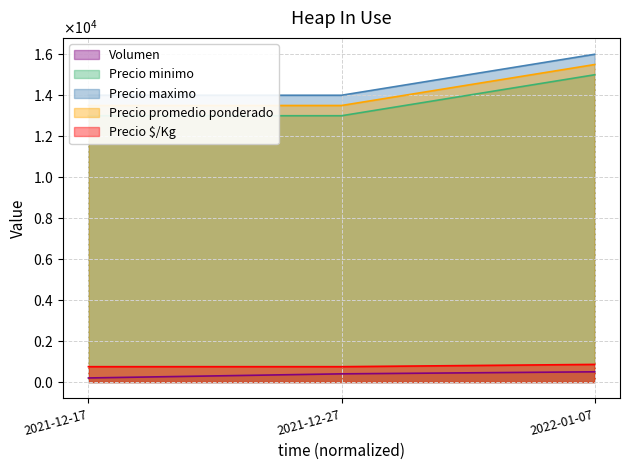

Rank the series by their maximum value, from highest to lowest.

Precio maximo, Precio promedio ponderado, Precio minimo, Precio $/Kg, Volumen